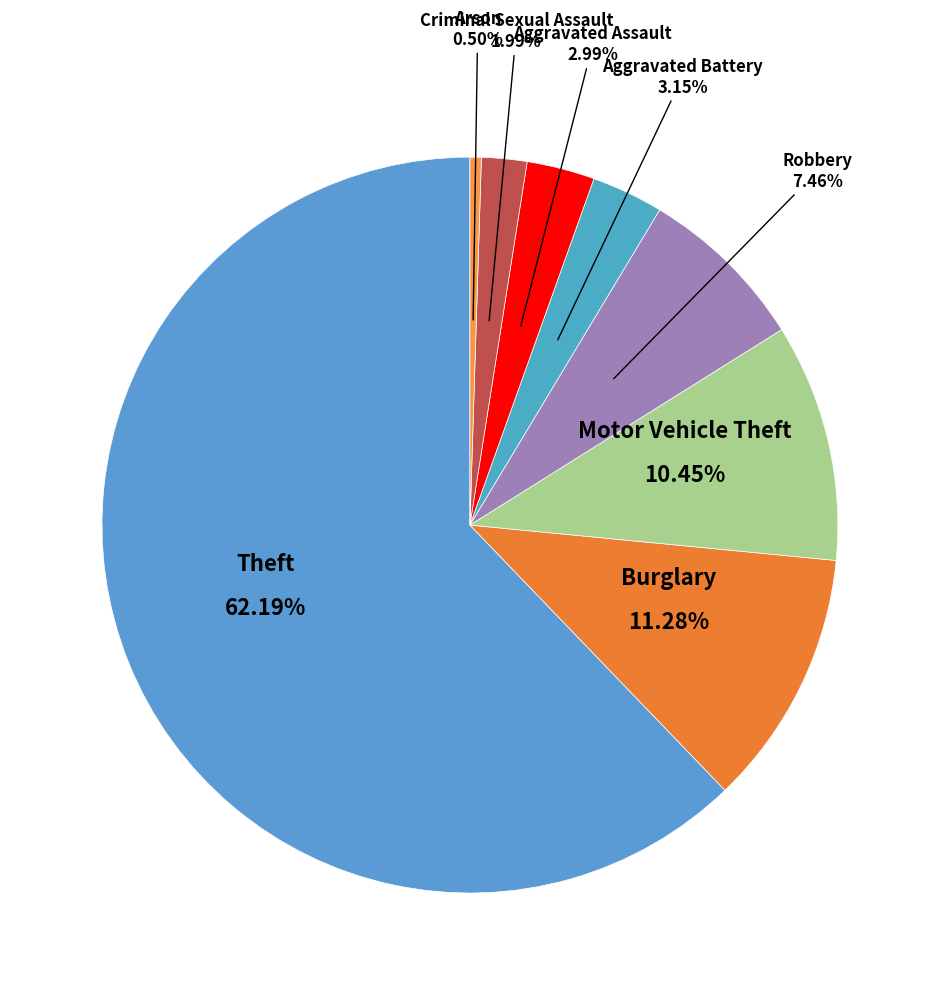

Does any single category account for the majority?

Yes